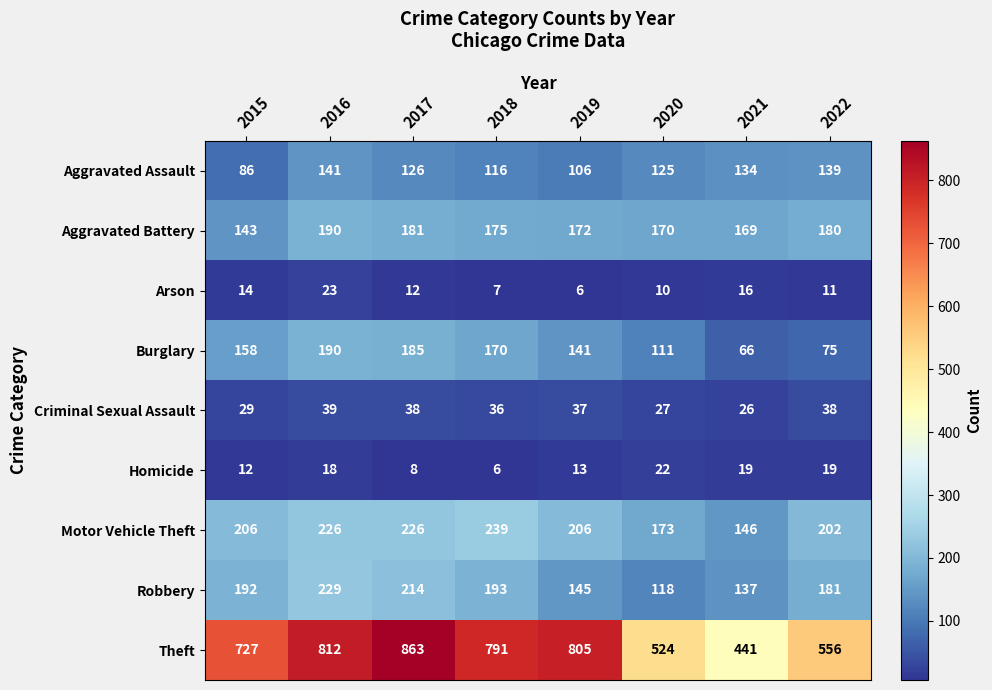

True or false: Arson has a value of 16 at 2021.

True